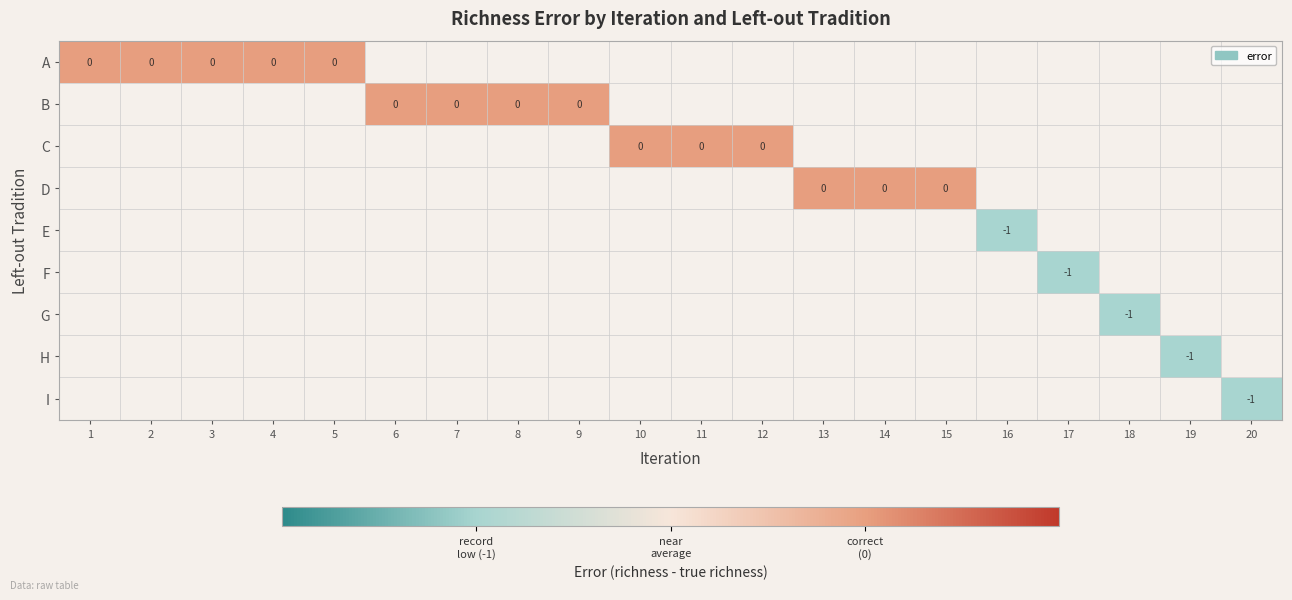

Which series has the largest range (max minus min)?

A